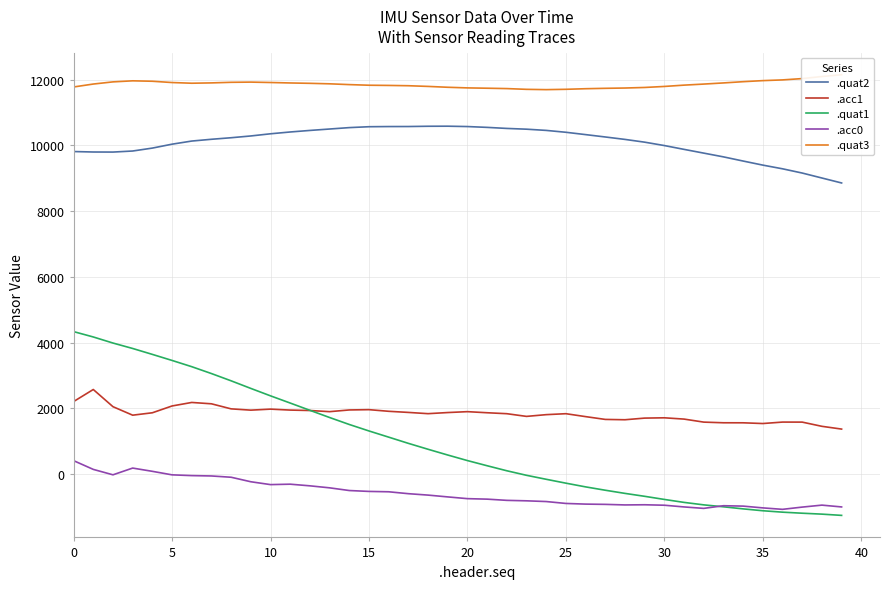

True or false: .acc0 and .quat2 cross at least once.

False